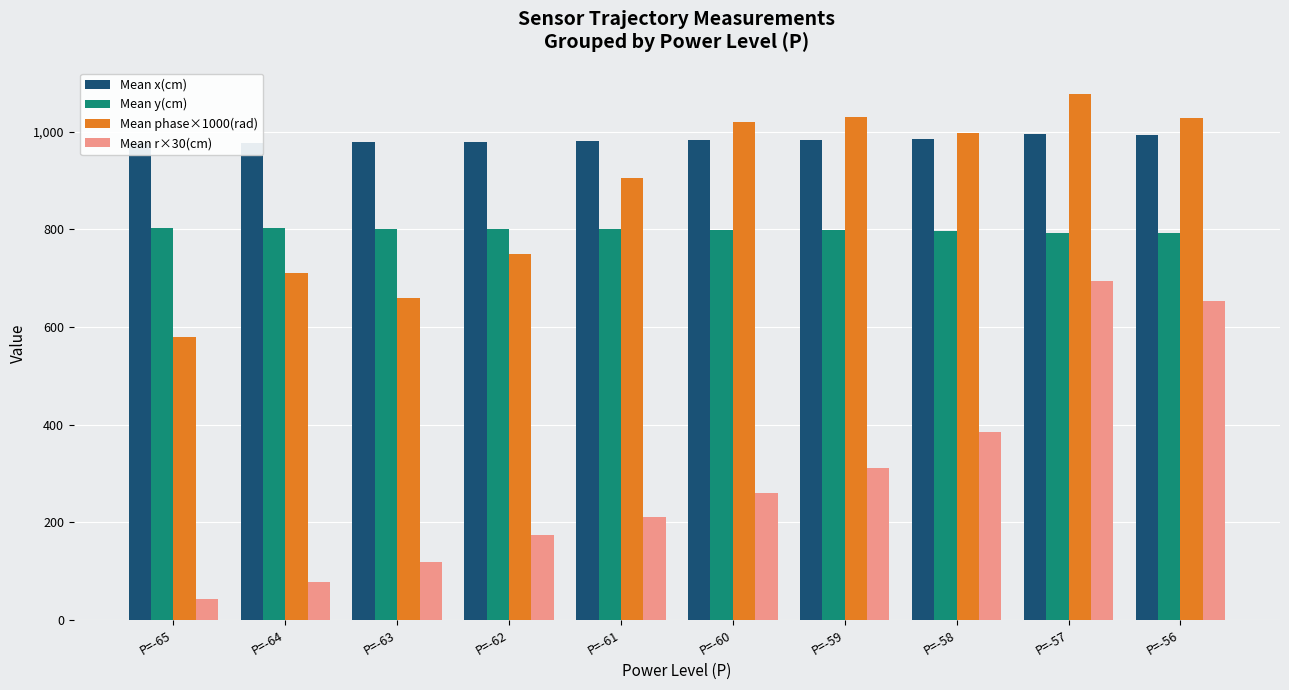

Reading left to right, transcribe all the data shown in this chart.

Mean x(cm): 976.2	976.9	978.2	979.5	980.8	982.3	983.6	985.8	994.5	993.5
Mean y(cm): 802.8	802.3	801.5	800.7	800.0	799.1	798.3	796.9	791.6	792.3
Mean phase×1000(rad): 580.0	710.0	660.0	750.0	905.0	1020.0	1030.0	997.5	1077.3	1028.0
Mean r×30(cm): 43.4	78.1	117.6	174.3	209.7	259.0	310.2	385.7	693.4	653.7